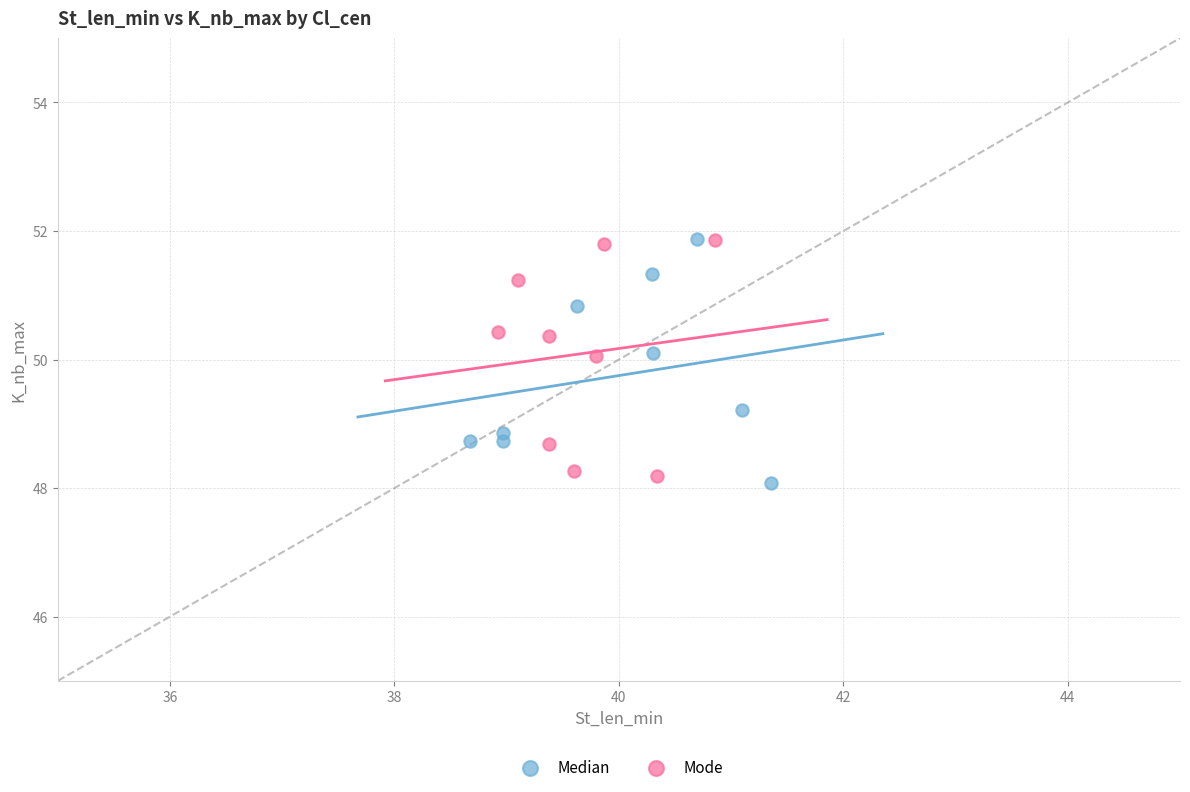

What are all the series names shown in the legend?

Median, Mode